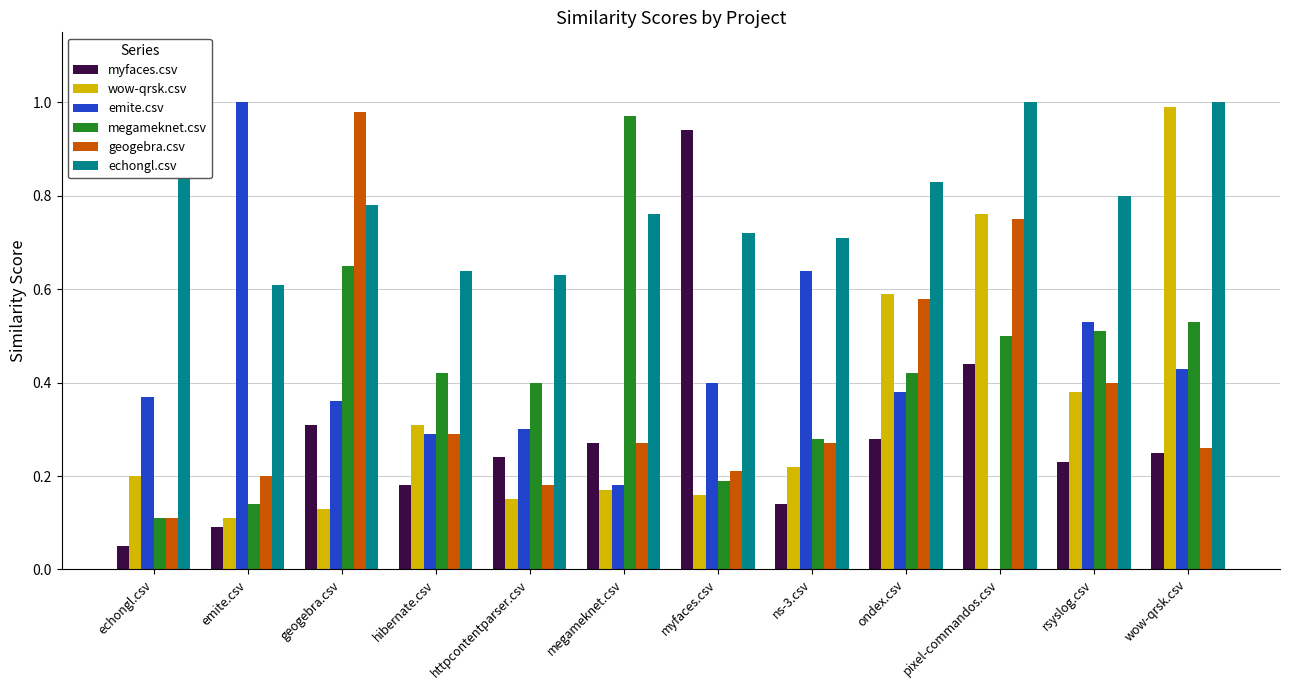

What is the difference between the geogebra.csv values at hibernate.csv and rsyslog.csv?

0.1